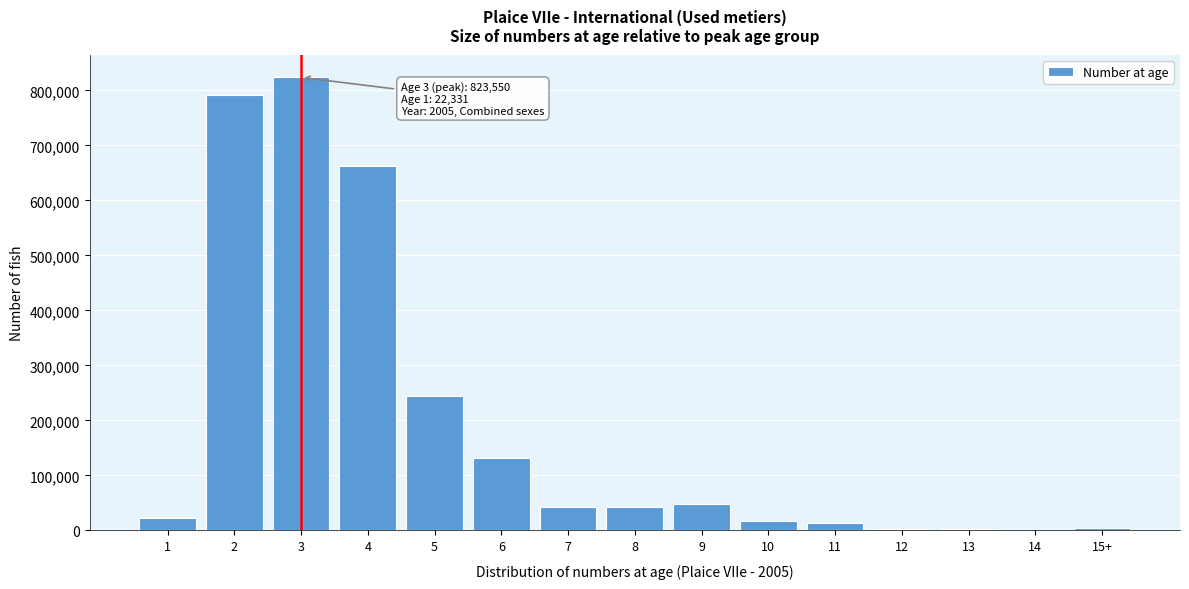

What is the maximum value shown in the chart?

823549.7